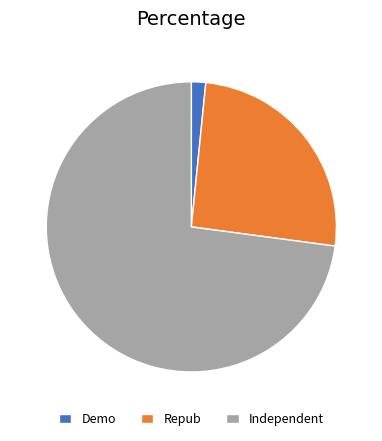

Is the sum of Independent and Repub greater than half?

Yes